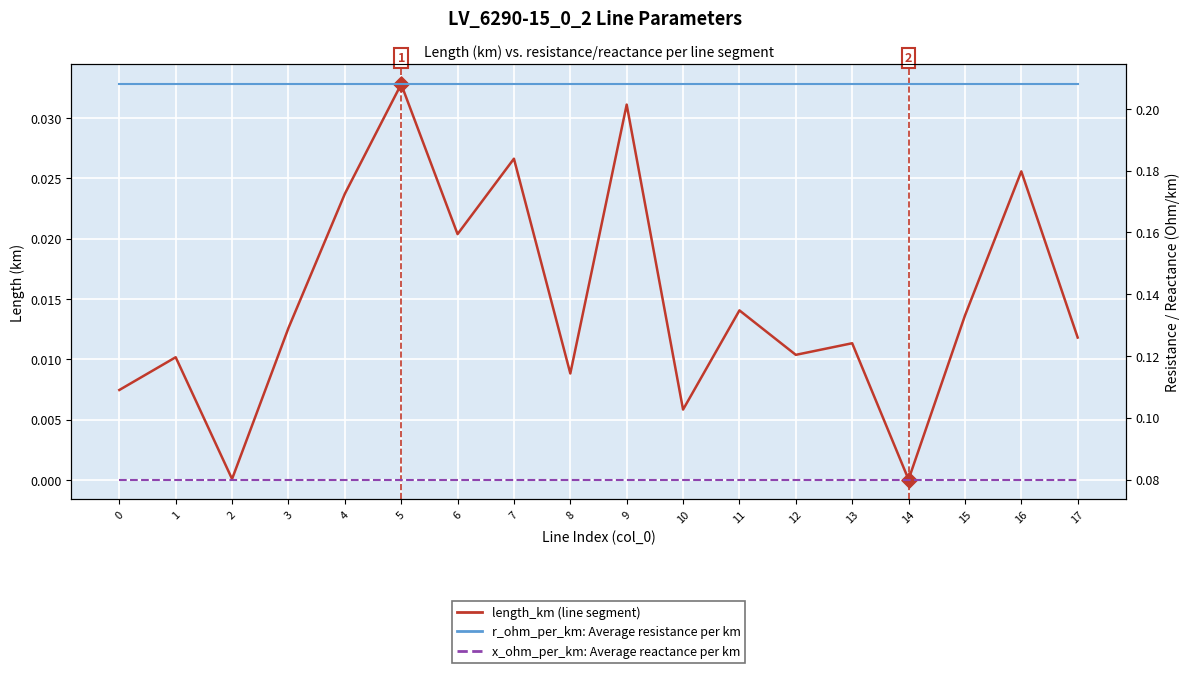

Which series contains the lowest Y value?

length_km (line segment)